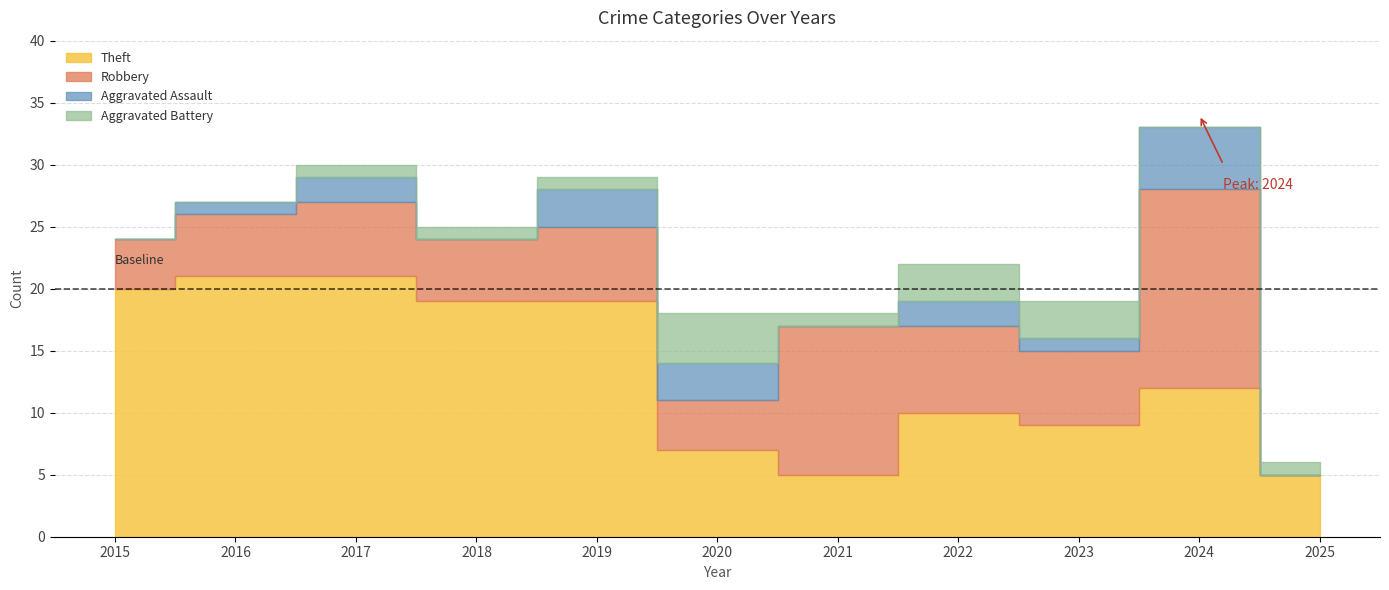

In Theft, how many points are higher than both neighbors (excluding endpoints)?

2